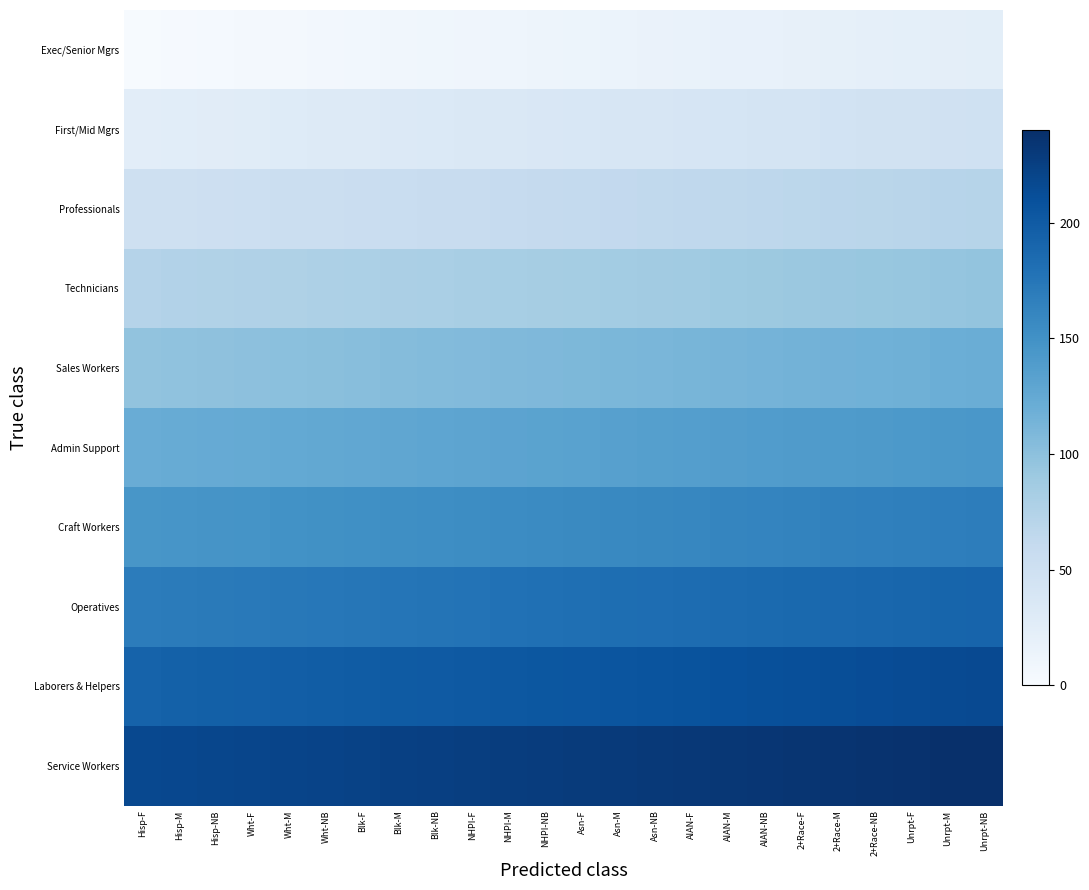

Which series has the largest total across all categories?

Service Workers